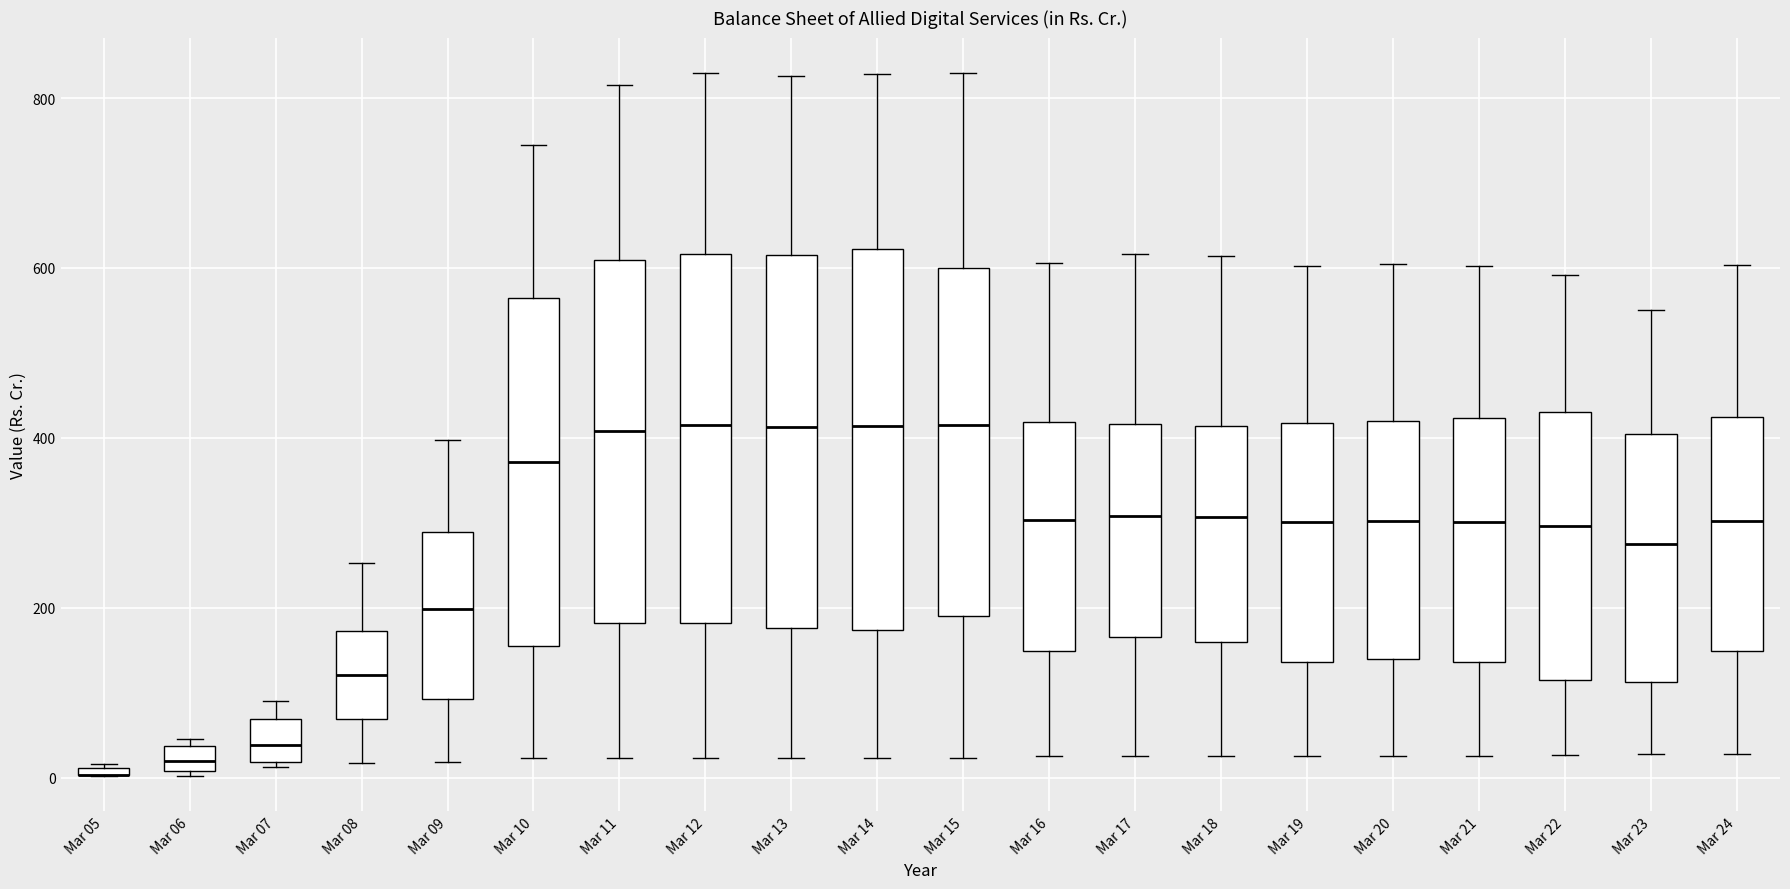

Where does the lower whisker of the box for Mar 10 end on the y-axis? The values are not printed on the chart, so give them approximately, as read against the axis.

20